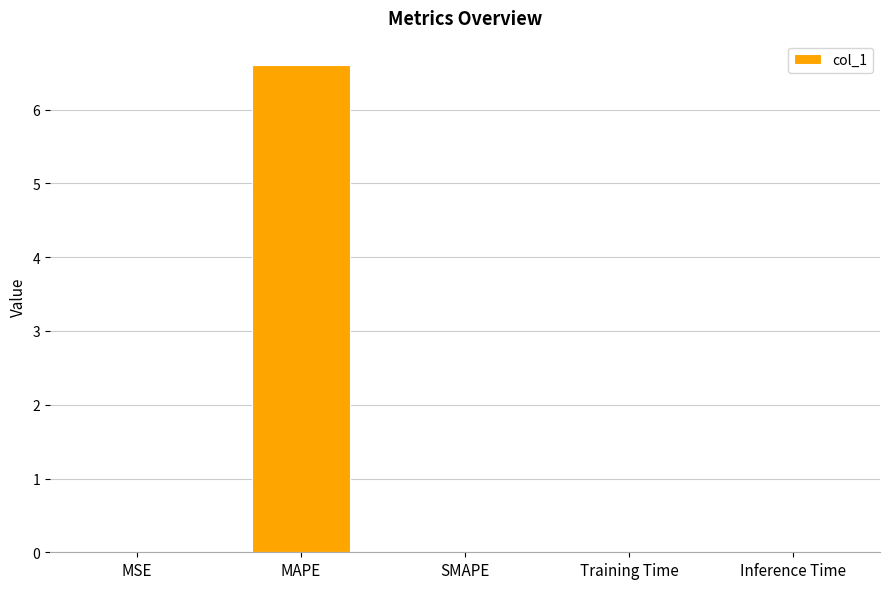

Is it true that the value at Inference Time is 0.0?

True